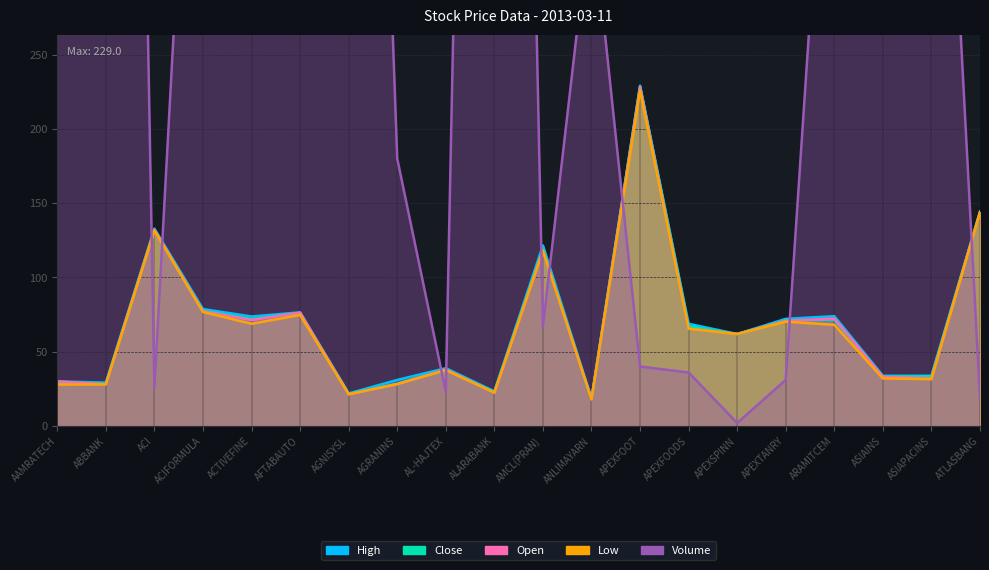

True or false: Low has more than 0 interior local peaks.

True